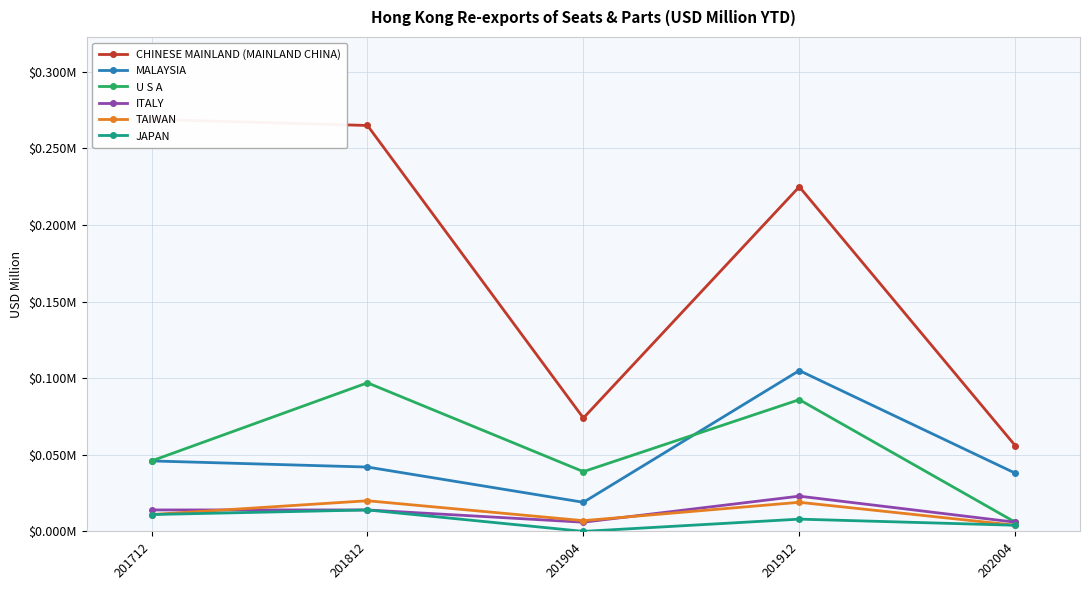

Where is ITALY nearest to the value 0?

201904